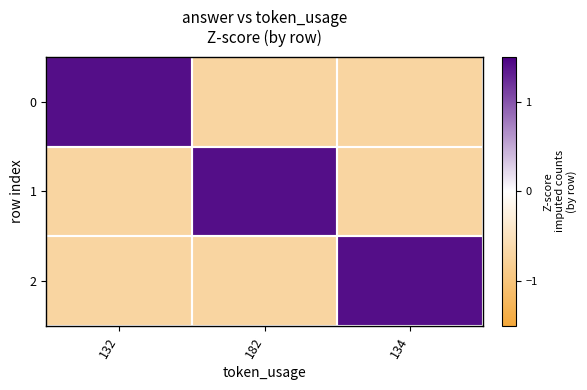

What is the greatest value displayed?

1.4